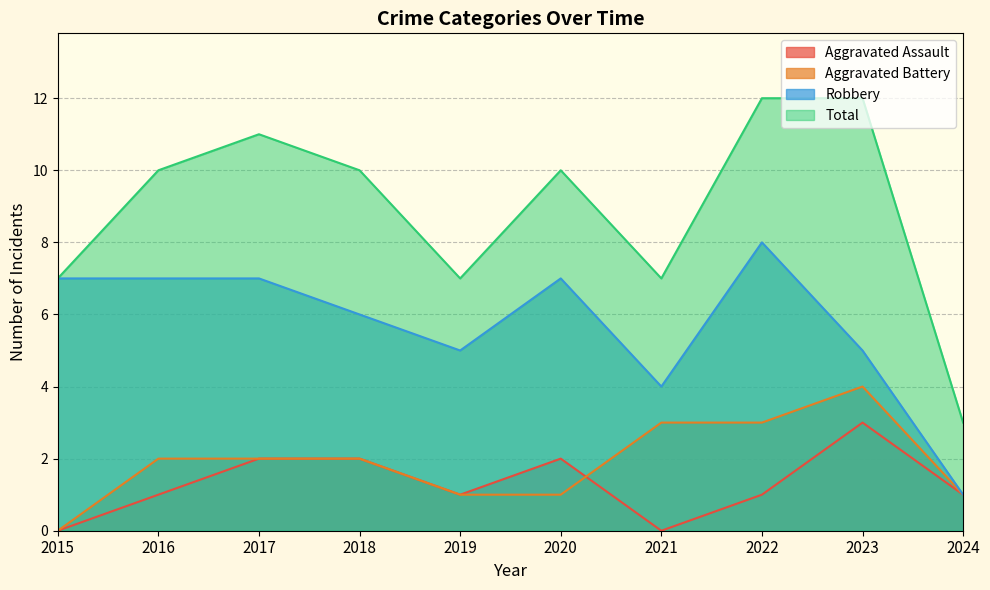

How many values in the Aggravated Assault series are below 1?

2